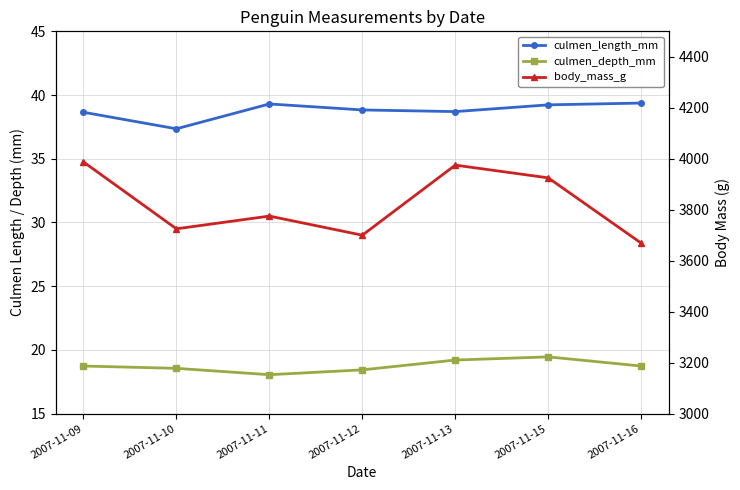

Does the chart display data point markers on the line(s)?

Yes